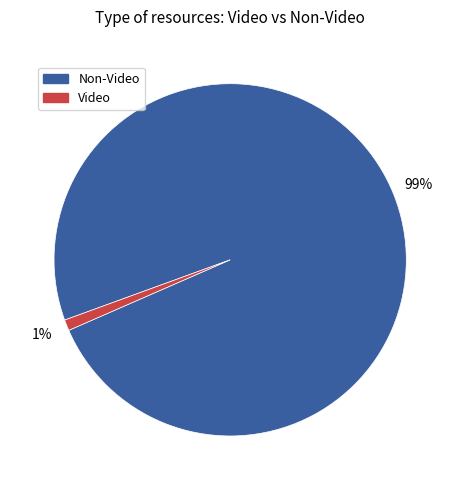

Is there a majority slice in this chart?

Yes